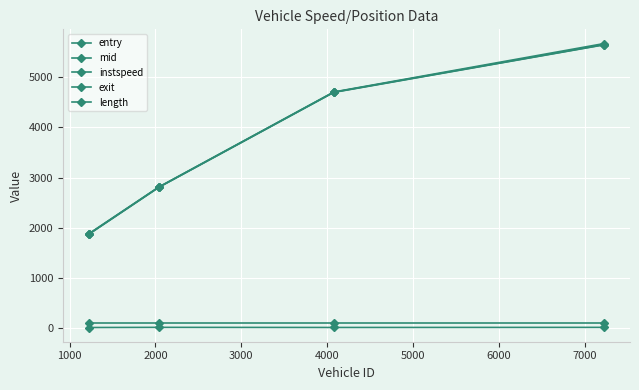

True or false: mid has more than 1 points higher than both neighbors.

False